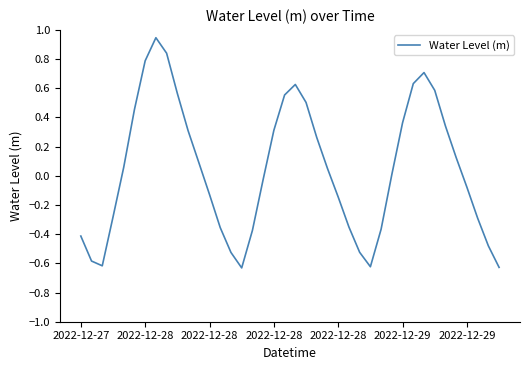

Does the chart display data point markers on the line(s)?

No